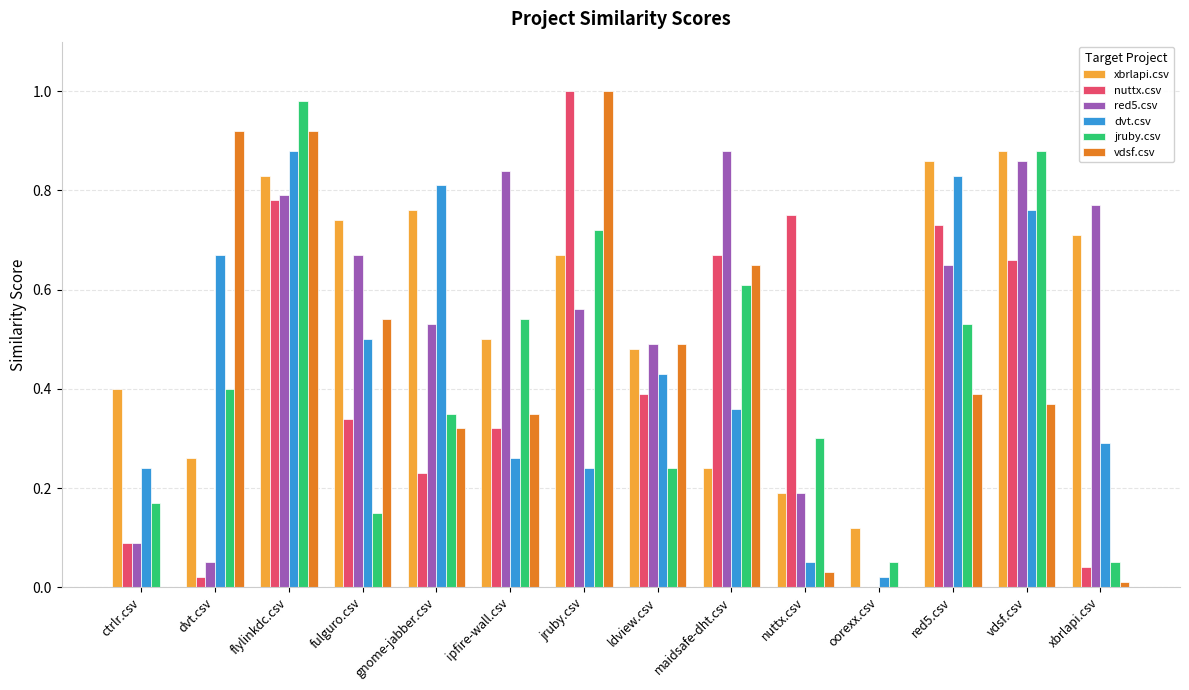

Are the bars grouped side by side (vs. stacked)?

Yes